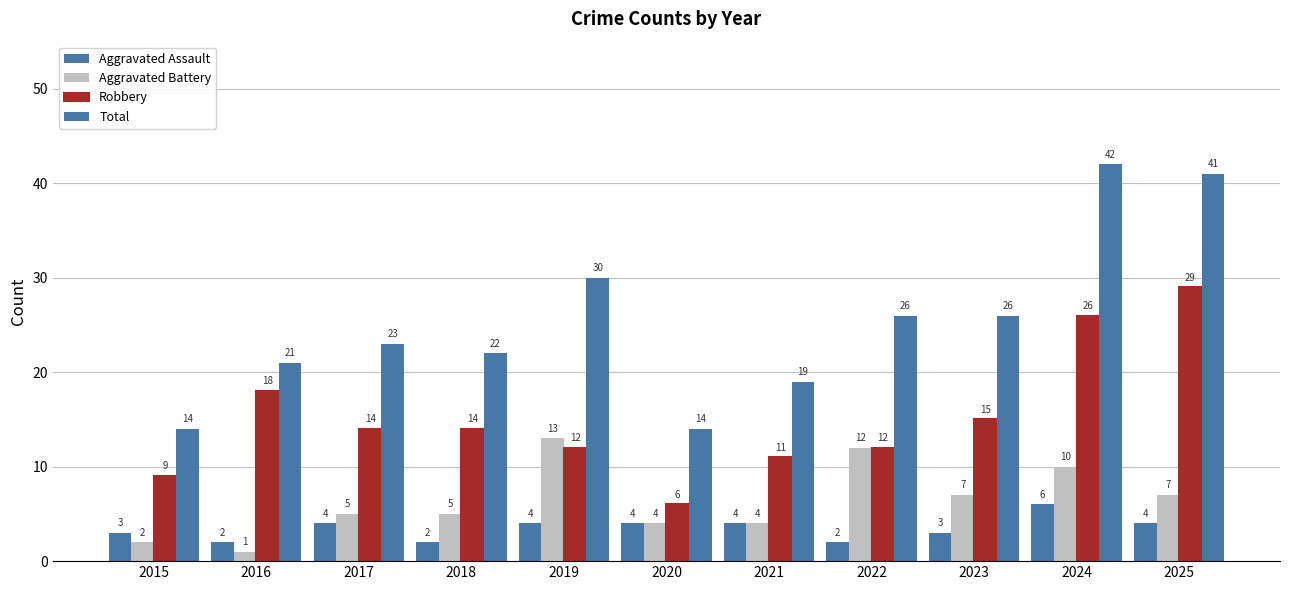

List the series in order of their peak value, lowest first.

Aggravated Assault, Aggravated Battery, Robbery, Total